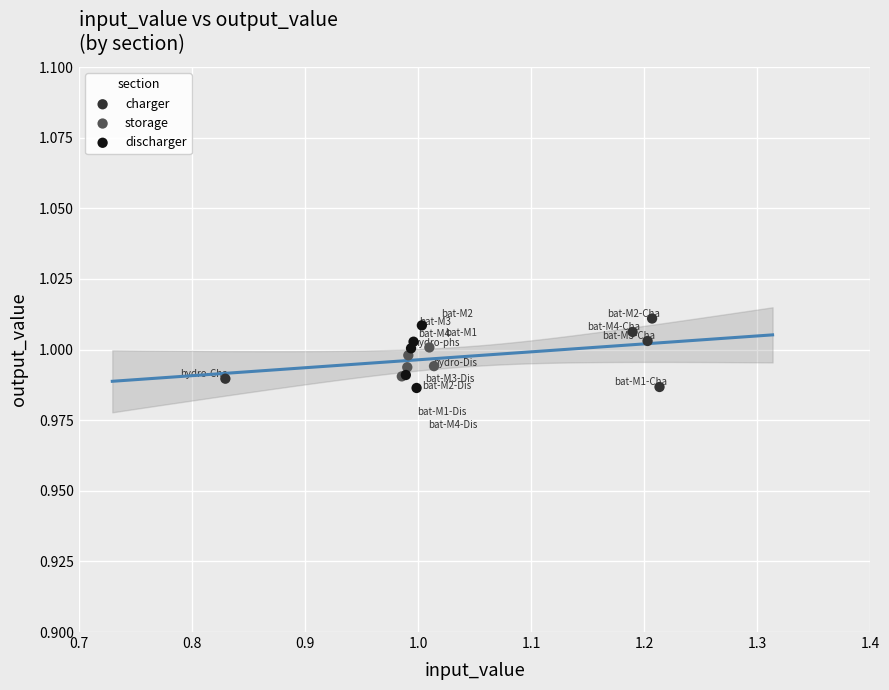

What are all the series names shown in the legend?

charger, storage, discharger